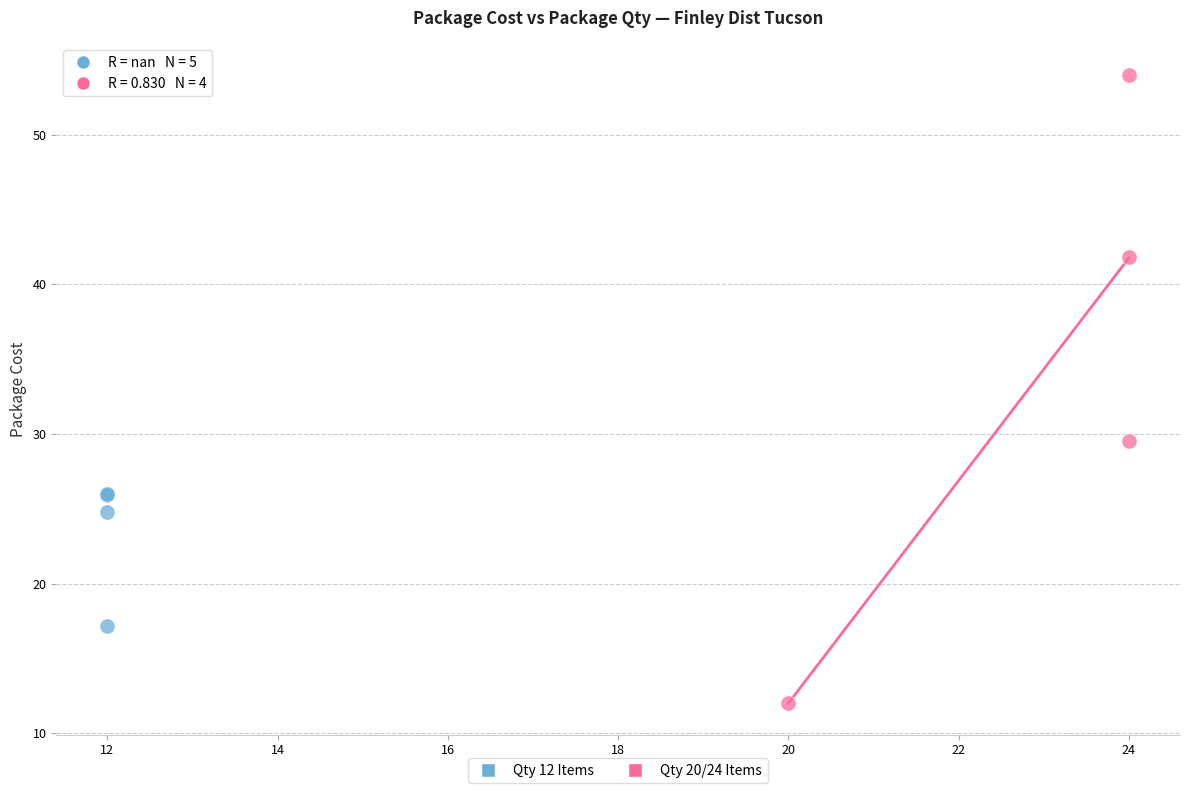

Which series reaches the minimum Y coordinate?

Qty 20/24 Items